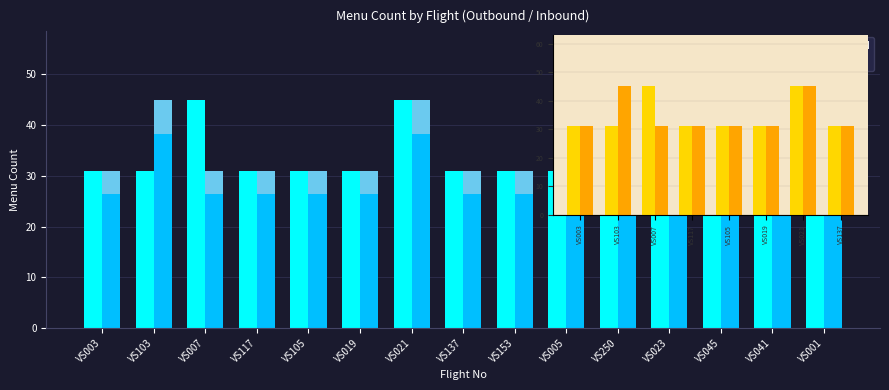

At which category is the sum across all series the highest?

VS021